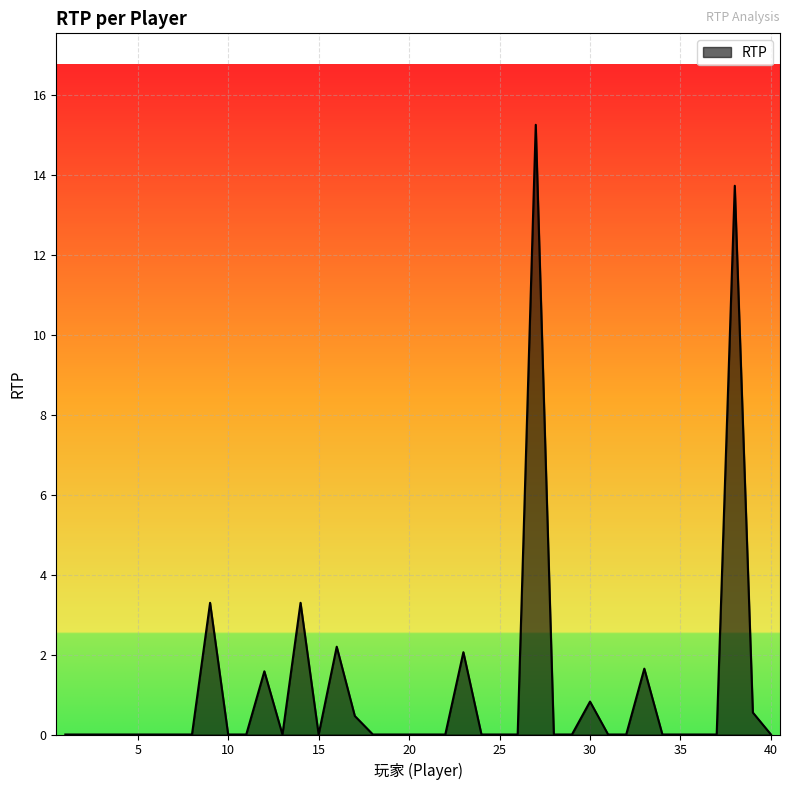

How many distinct data groups are displayed?

1